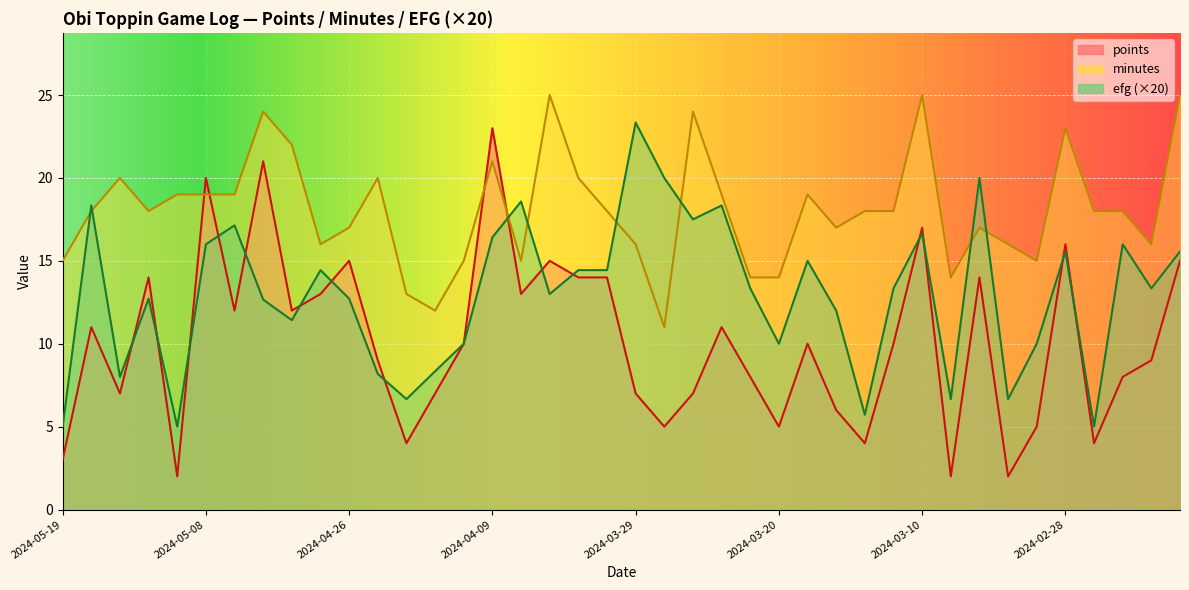

How many intersections are there between minutes and efg?

8